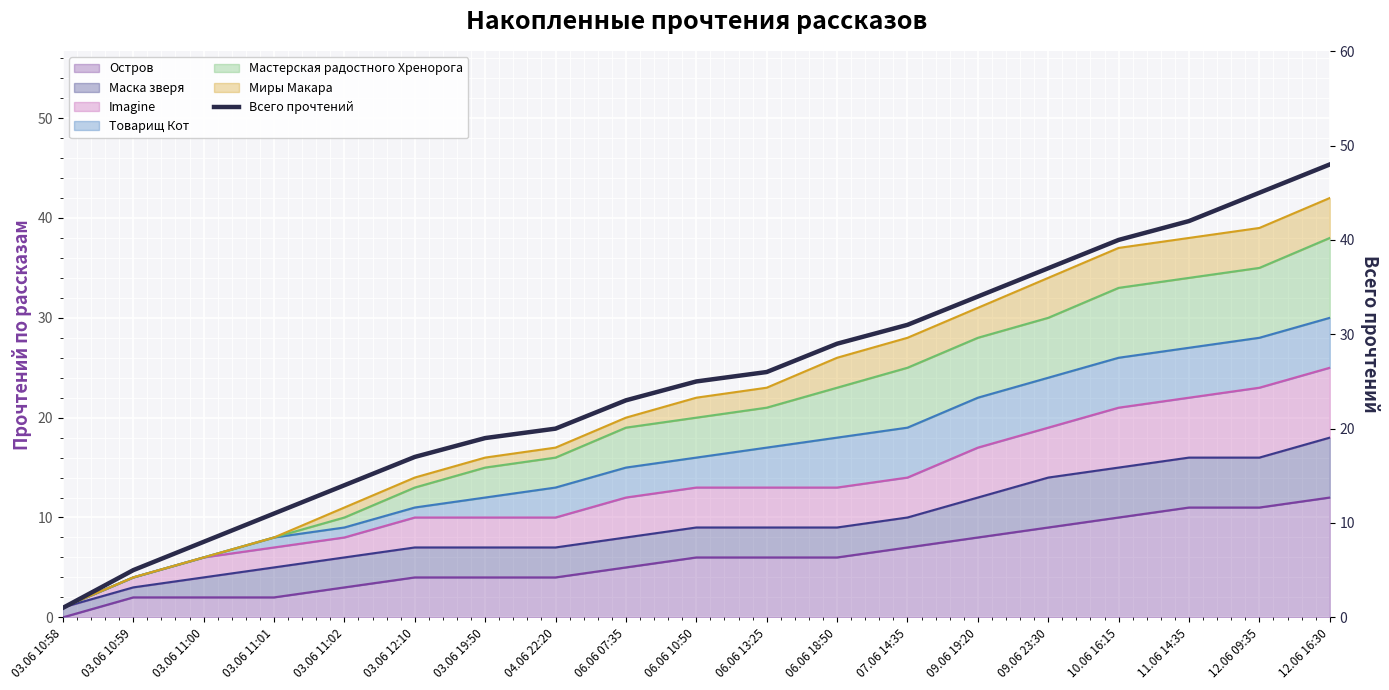

Rank the categories by value from lowest to highest.

03.06 10:58, 03.06 10:59, 03.06 11:00, 03.06 11:01, 03.06 11:02, 03.06 12:10, 03.06 19:50, 04.06 22:20, 06.06 07:35, 06.06 10:50, 06.06 13:25, 06.06 18:50, 07.06 14:35, 09.06 19:20, 09.06 23:30, 10.06 16:15, 11.06 14:35, 12.06 09:35, 12.06 16:30